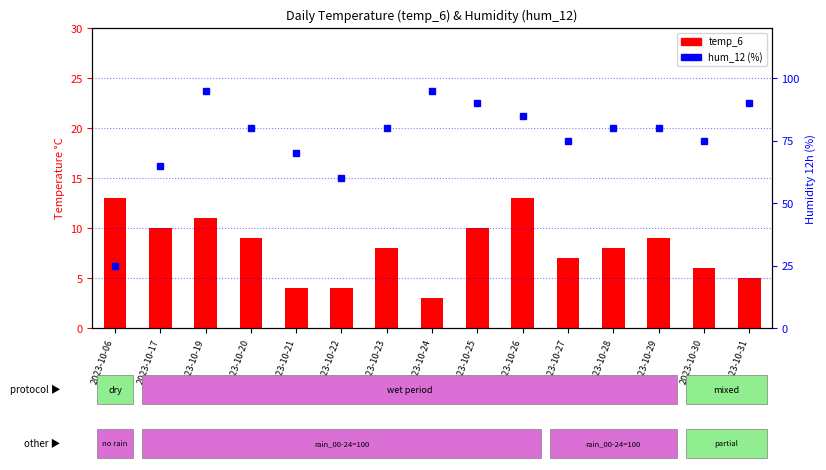

Reading left to right, transcribe all the data shown in this chart.

temp_6: 13	10	11	9	4	4	8	3	10	13	7	8	9	6	5
hum_12: 25	65	95	80	70	60	80	95	90	85	75	80	80	75	90